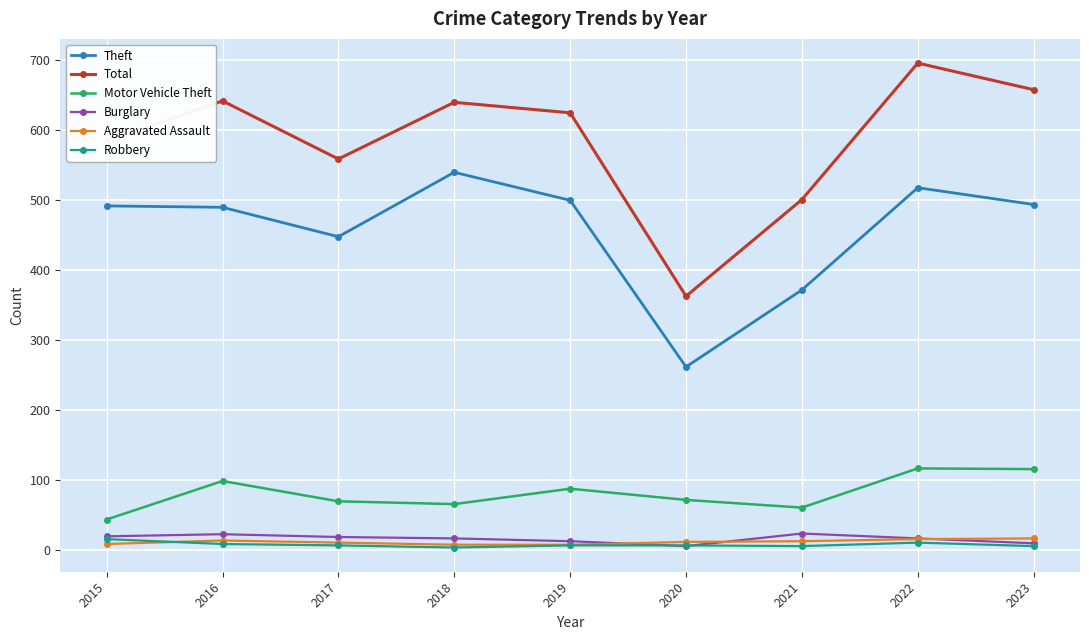

What is the minimum value for Total?

362